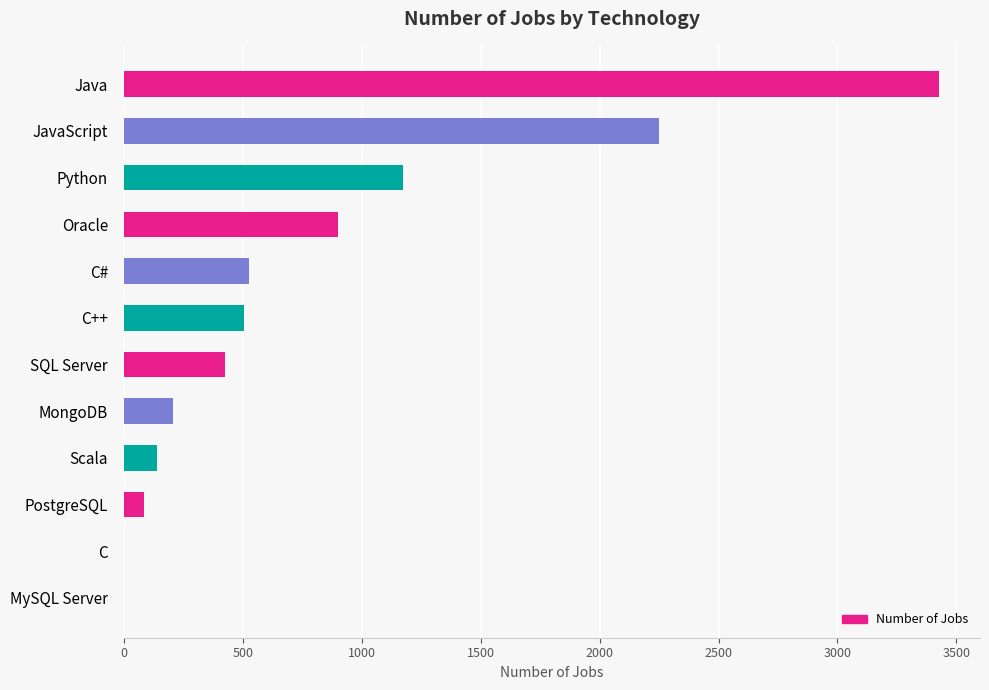

Is it true that the value at Oracle is 899?

True